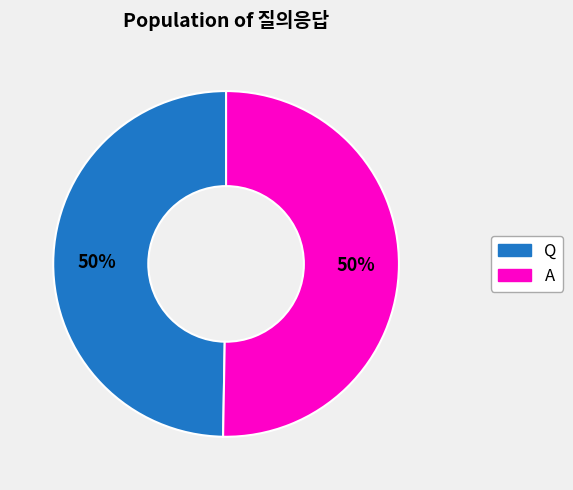

What is the ratio of the value at Q to the value at A?

1.0